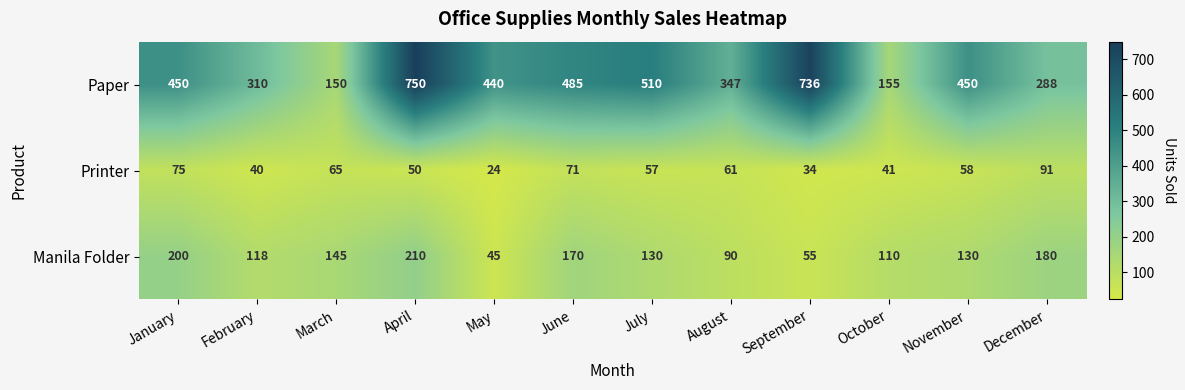

At November, list the series in order from largest to smallest.

Paper, Manila Folder, Printer